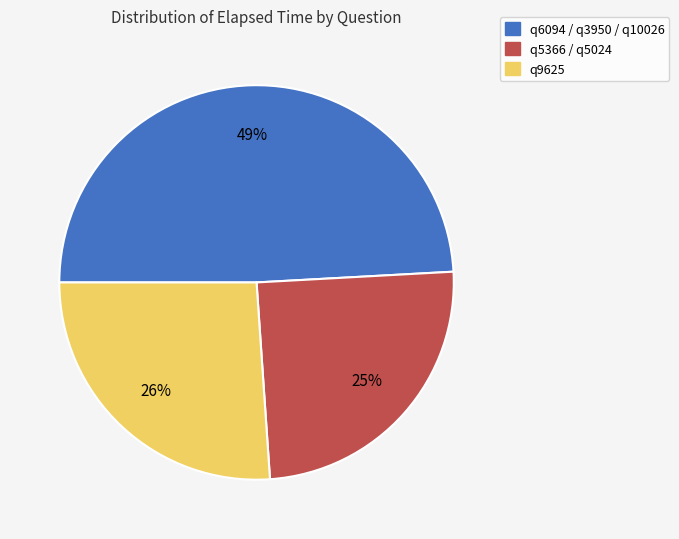

Does any single category account for the majority?

No